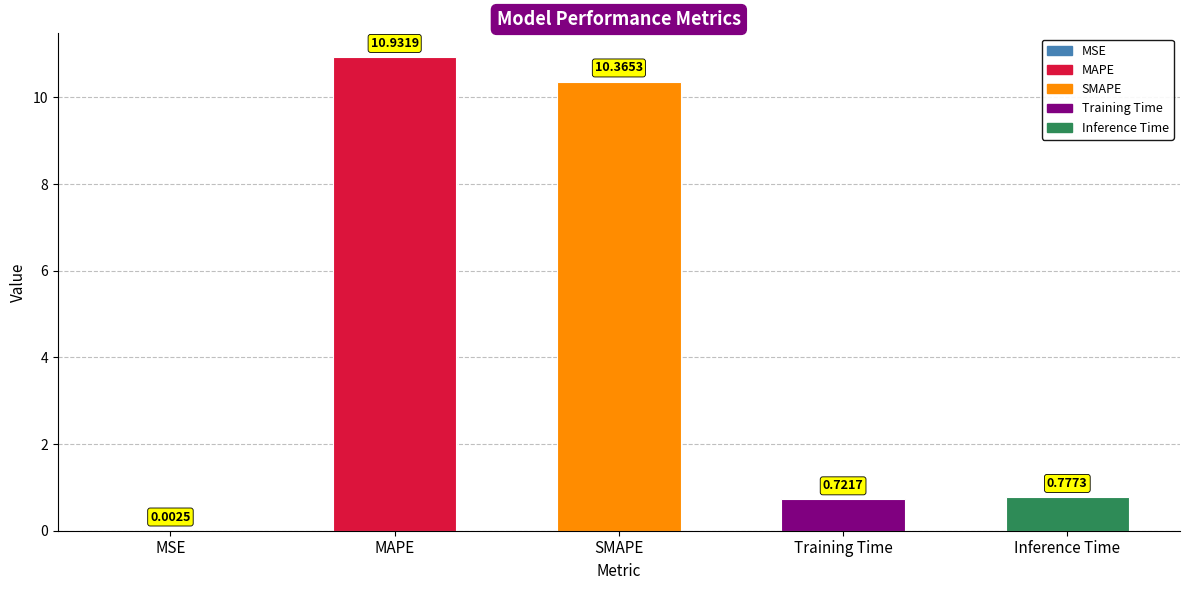

What is the sum of the values at SMAPE and MSE?

10.4